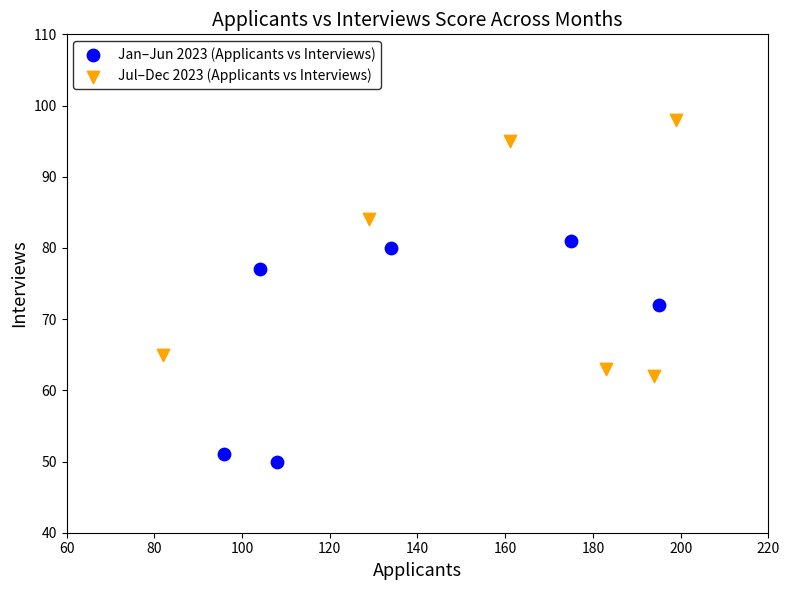

Which series reaches the maximum Y coordinate?

Jul–Dec 2023 (Applicants vs Interviews)